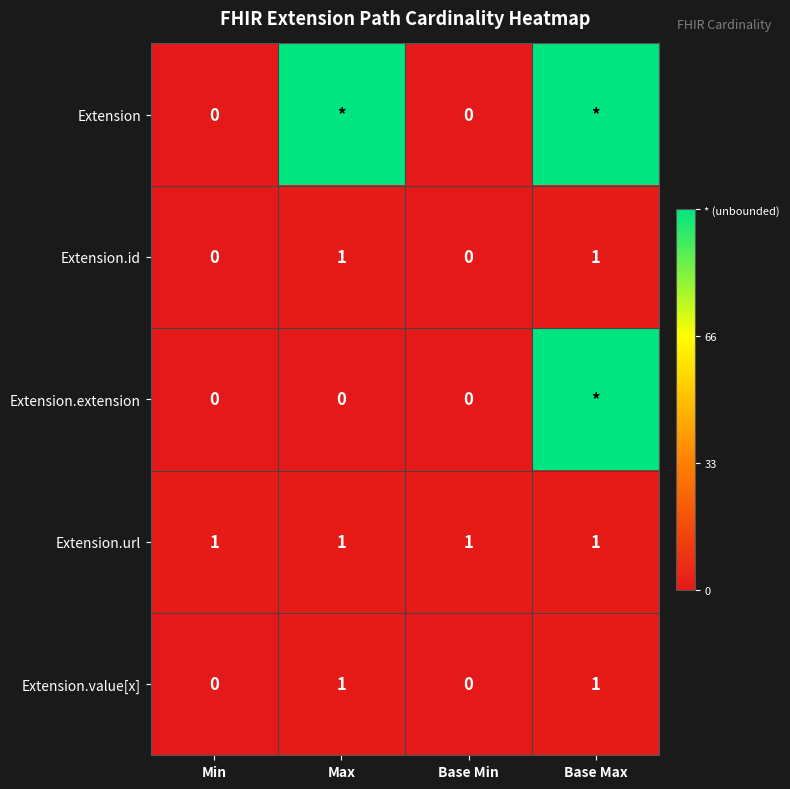

The value of Extension.id at Base Min is 0. True or false?

True